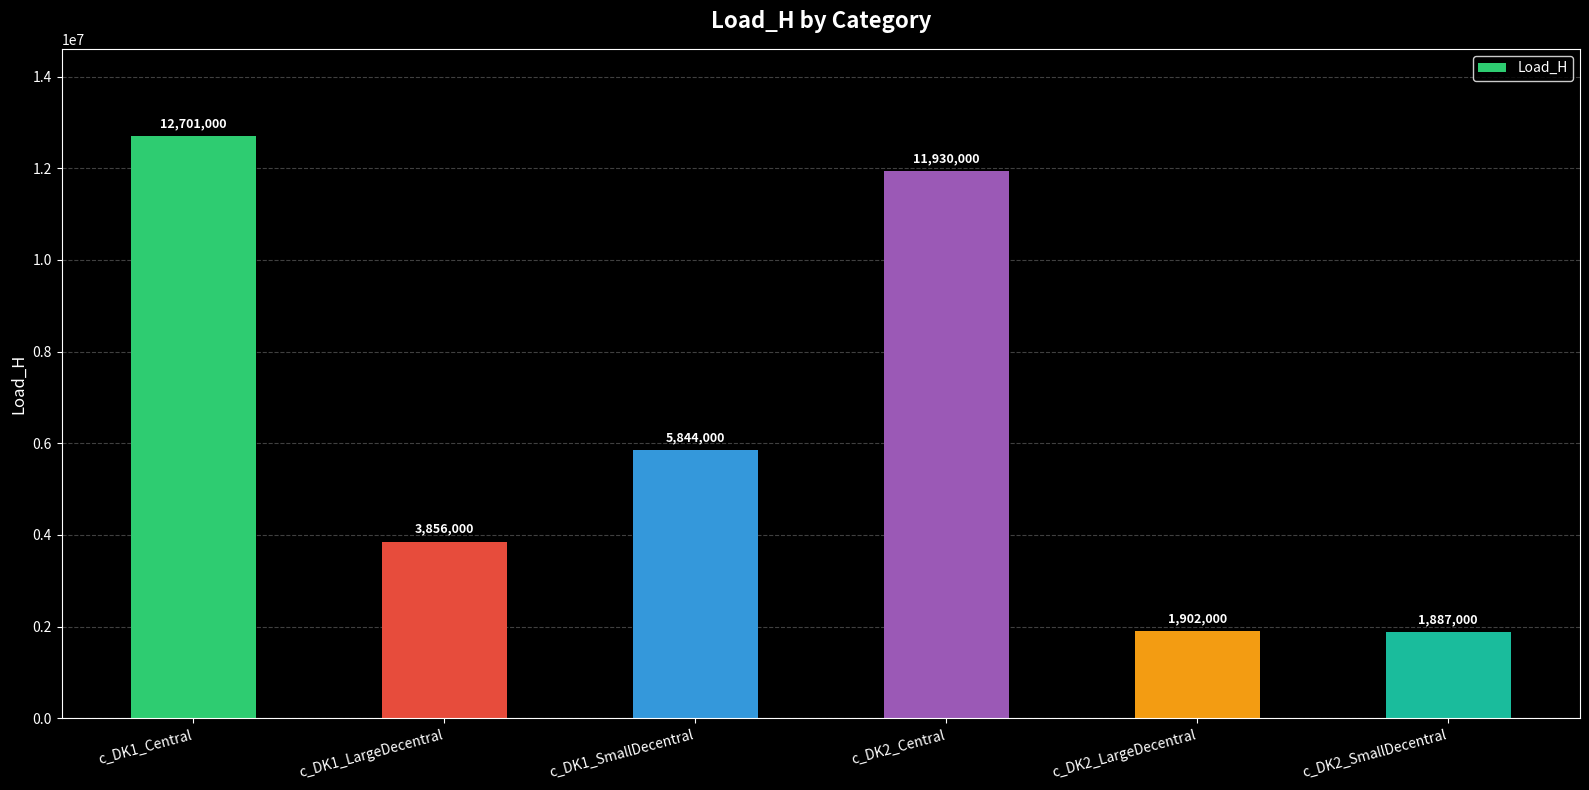

What is the value of the 4th bar from the left?

11930000